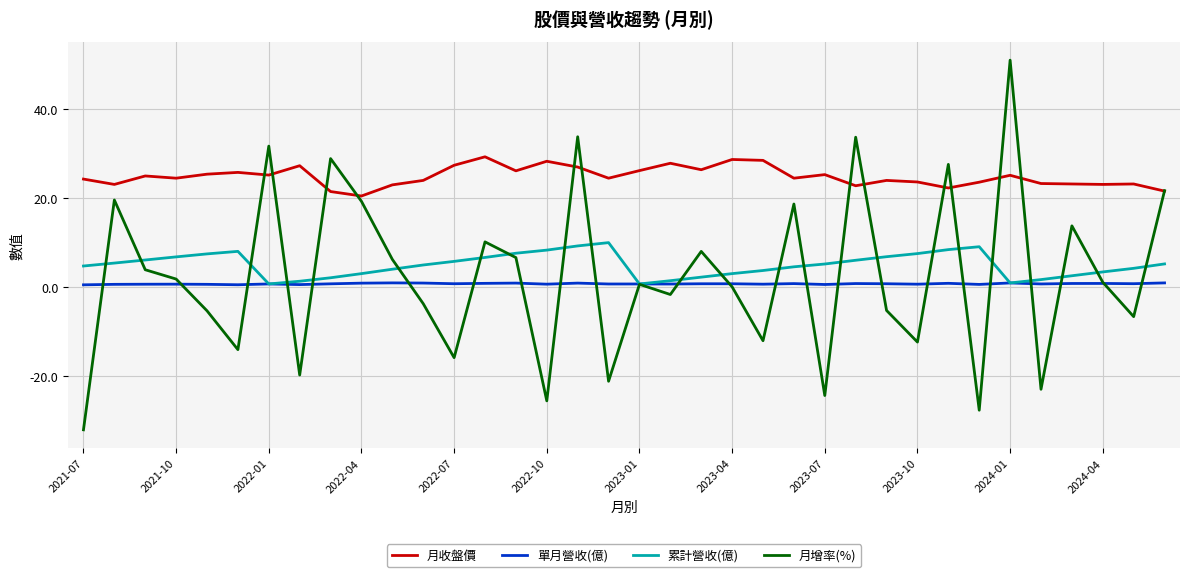

True or false: 月收盤價 and 累計營收(億) cross at least once.

False